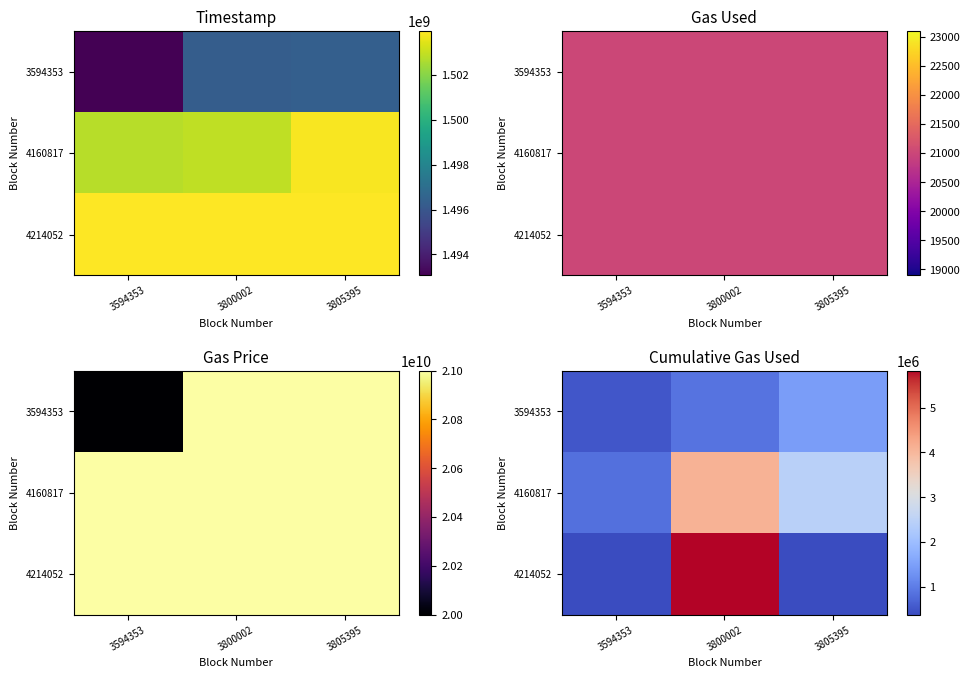

True or false: 4214052 has a value of 367158 at 3594353.

True